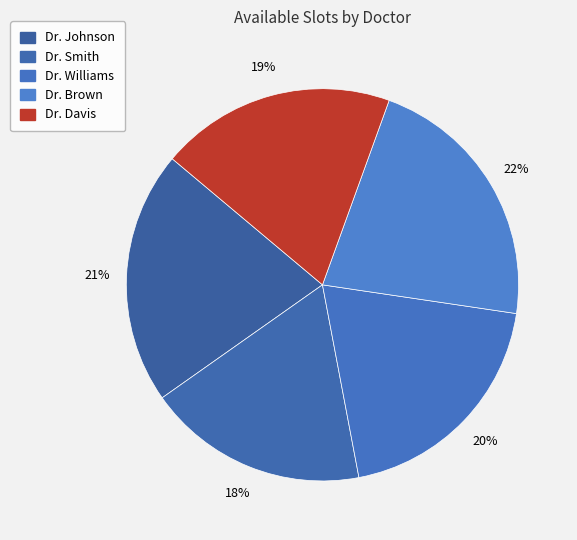

Combined, what portion of the pie is Dr. Smith and Dr. Brown?

40.0%